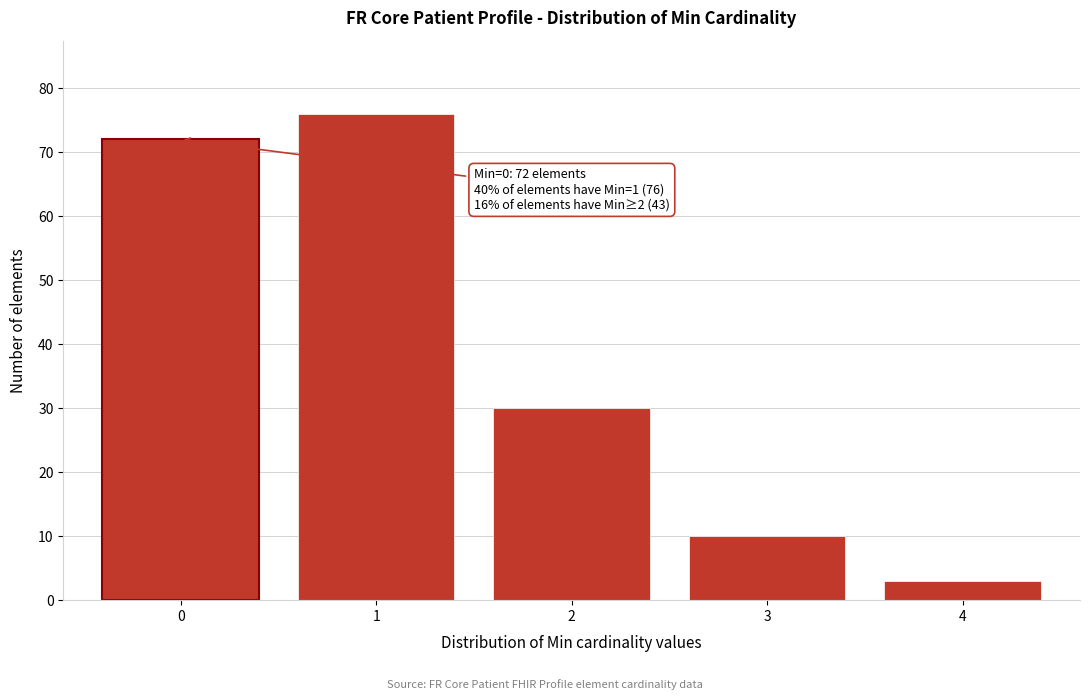

Over which range of the x-axis is the bar tallest?

0.5 to 1.5